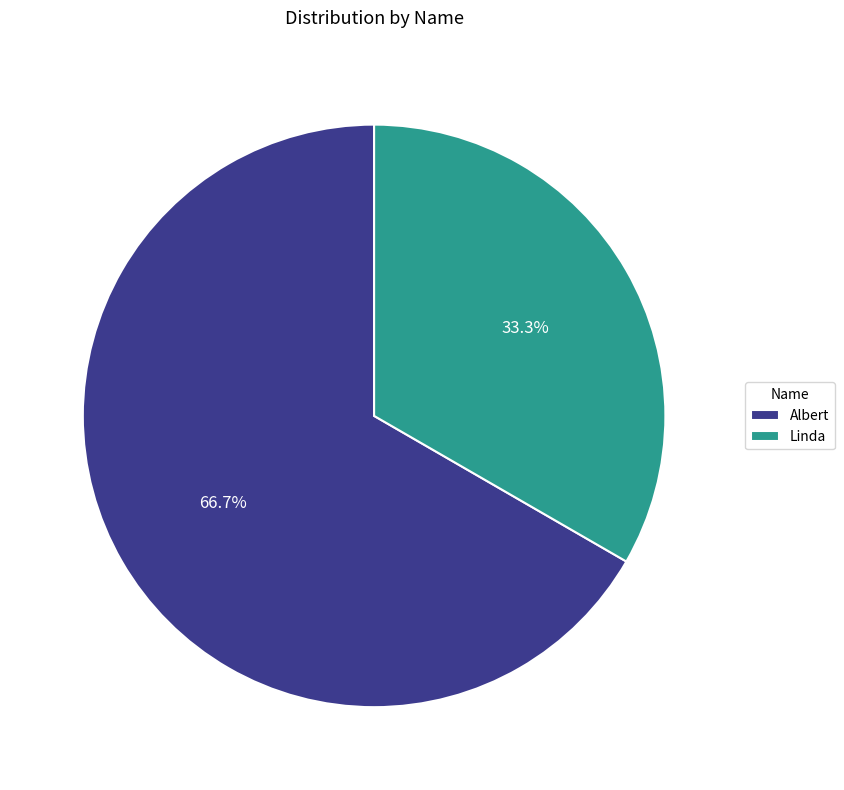

To the nearest percent, what percentage of the pie is Linda?

33%